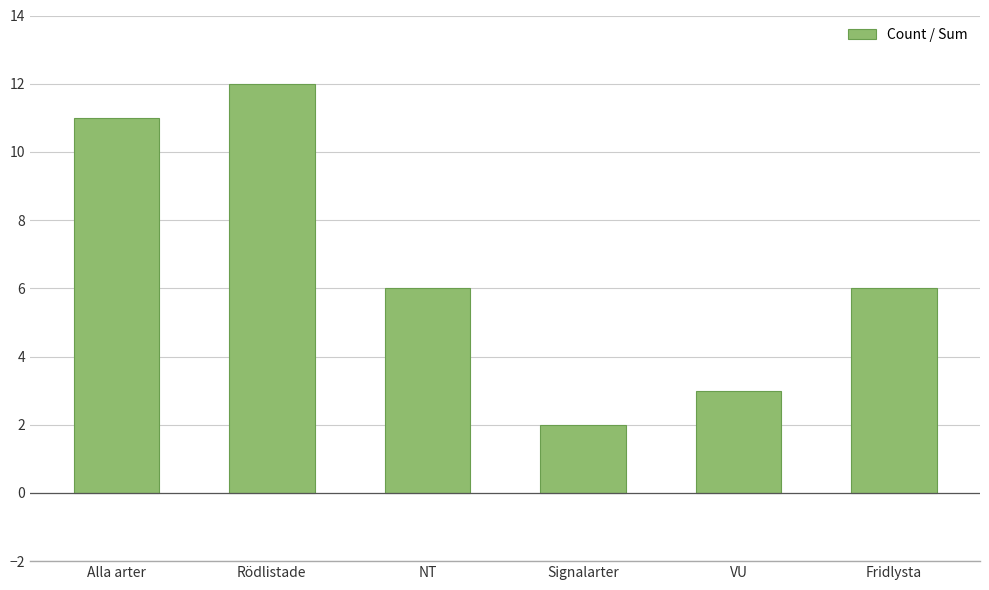

Which has a higher value, VU or Signalarter?

VU